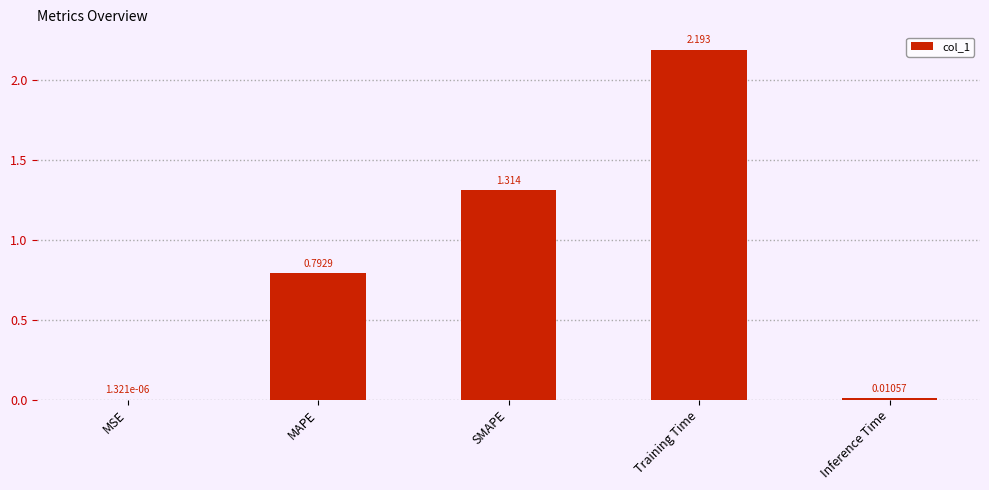

Where is the data nearest to the value 1?

MAPE